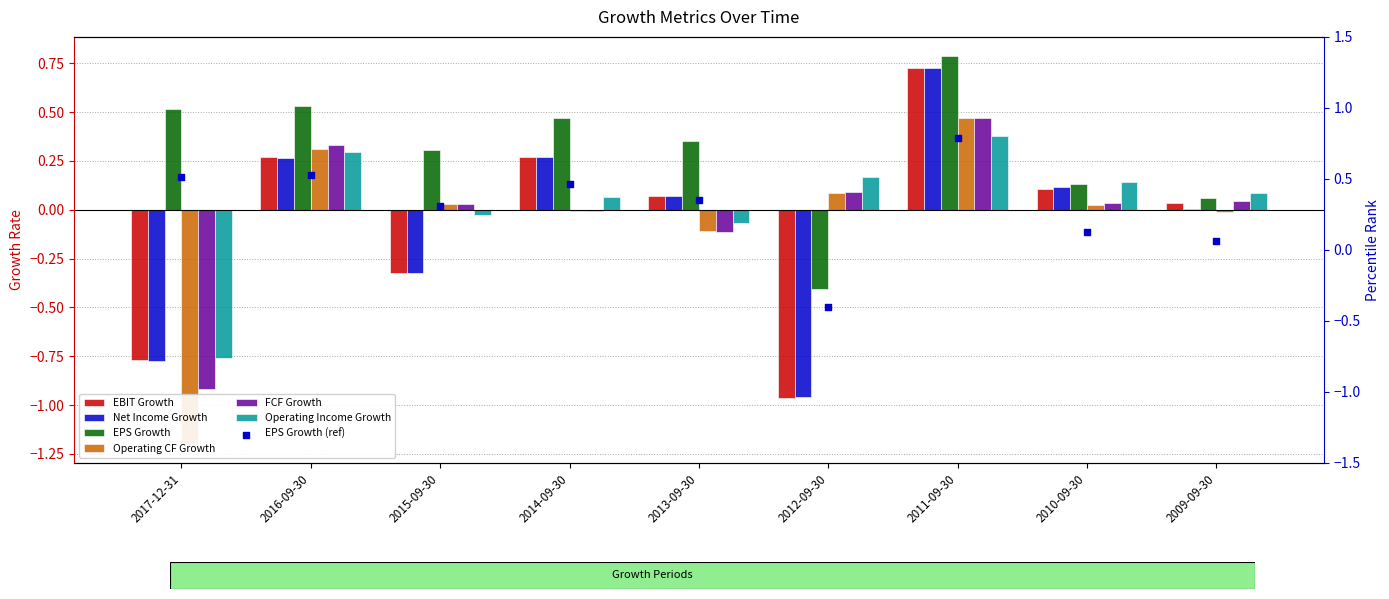

Which series contains the lowest Y value?

Operating CF Growth